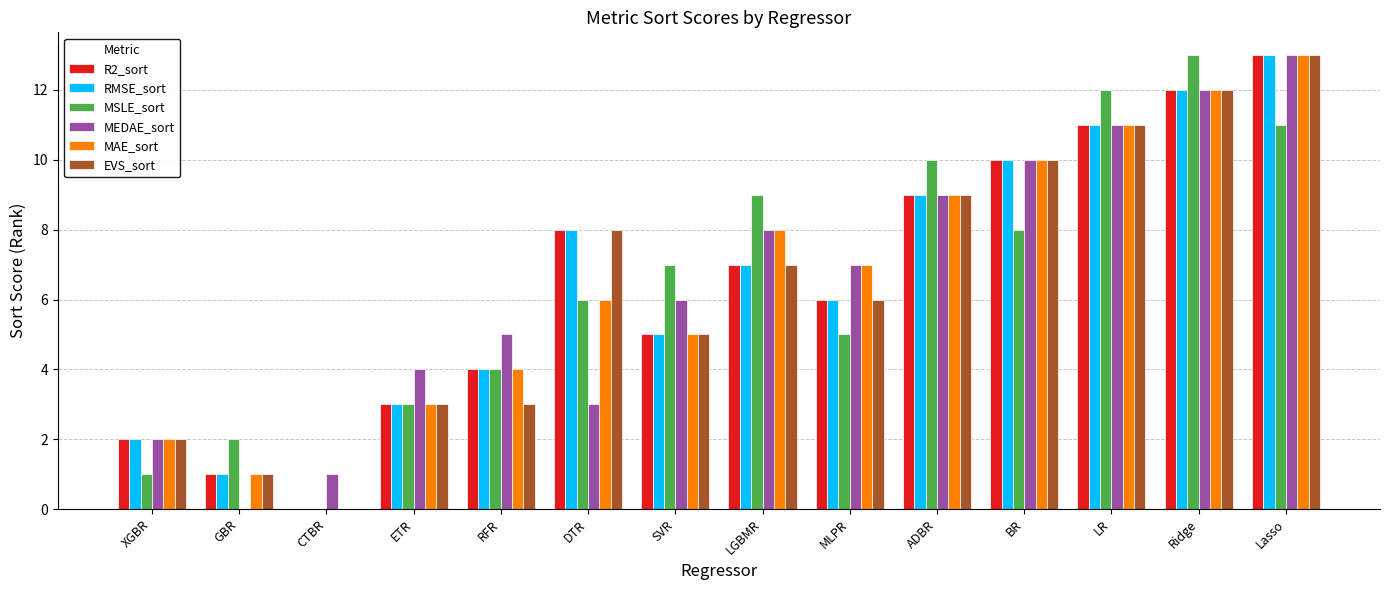

What are all the series names shown in the legend?

R2_sort, RMSE_sort, MSLE_sort, MEDAE_sort, MAE_sort, EVS_sort